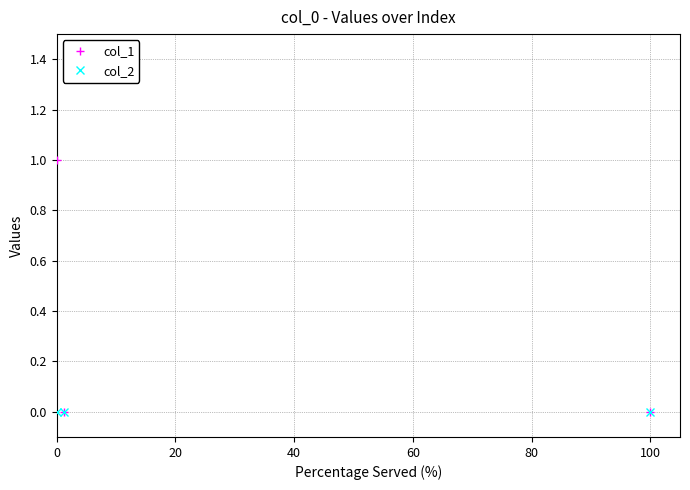

How many data points does each series have?

3